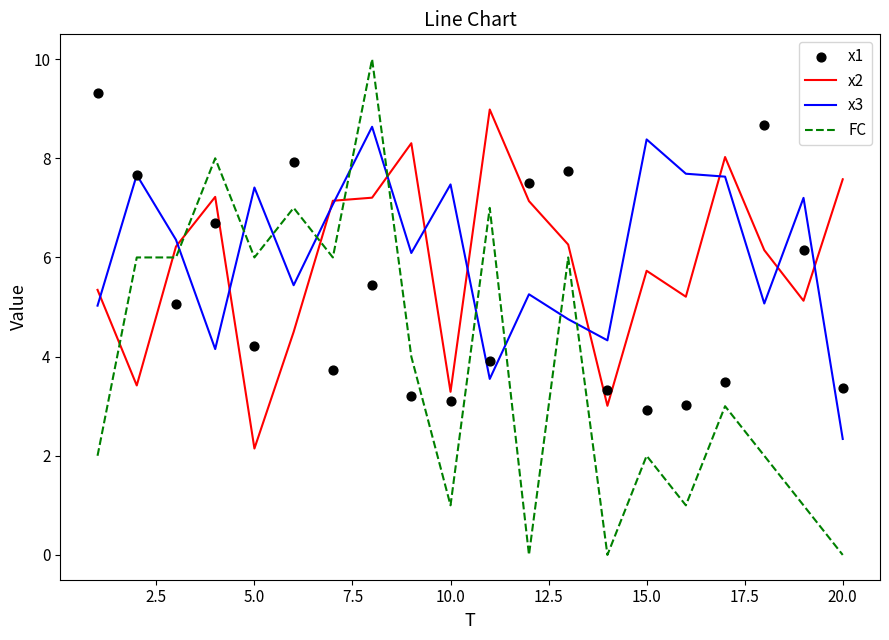

Which series reaches the minimum Y coordinate?

FC